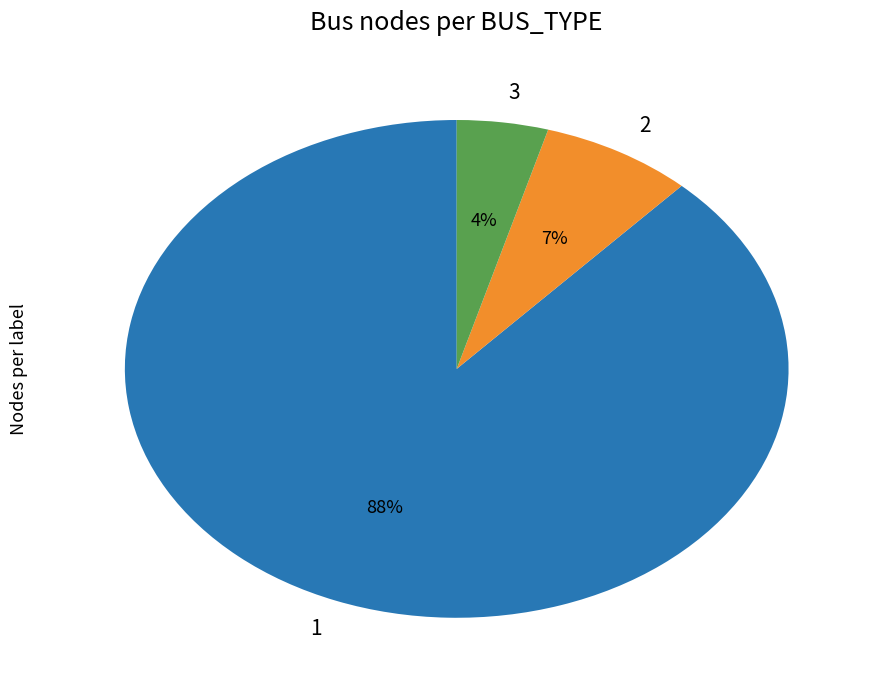

To the nearest percent, what is the difference between the 2 and 3 slice percentages?

3%